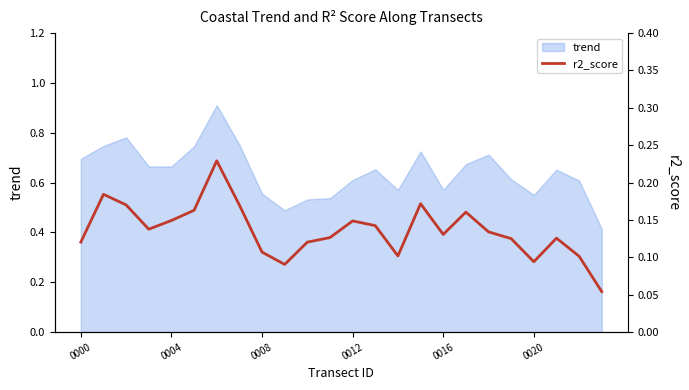

True or false: the data shows 0.1 at 23.

True